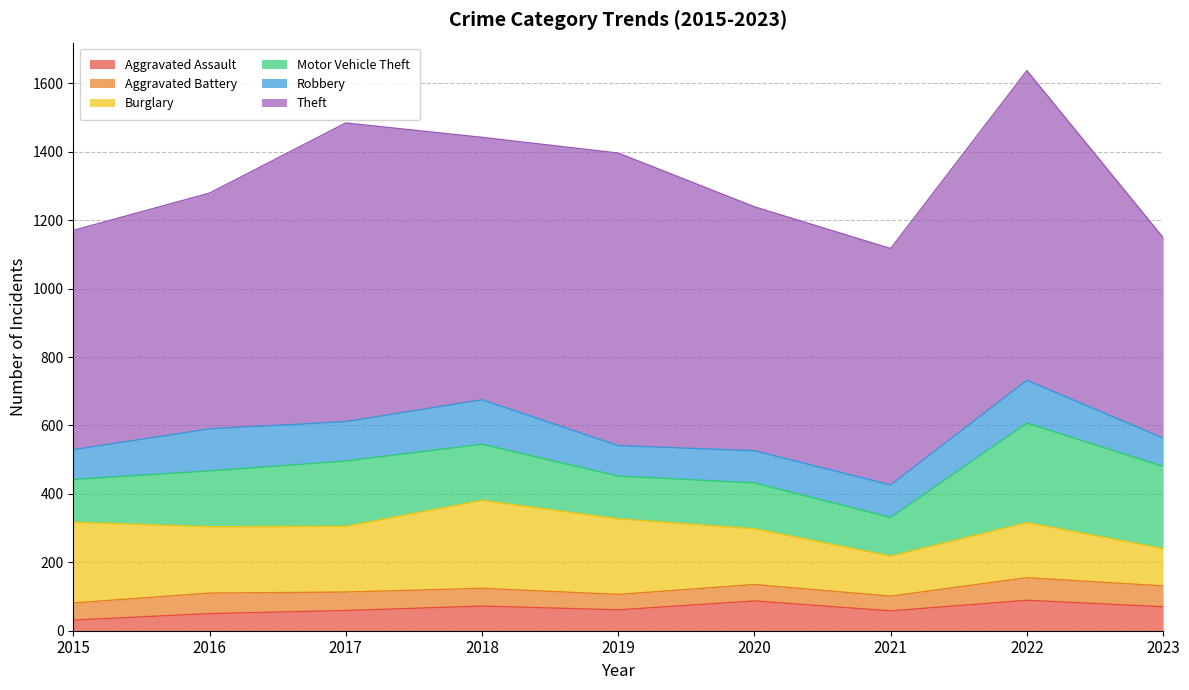

What are all the series names shown in the legend?

Aggravated Assault, Aggravated Battery, Burglary, Motor Vehicle Theft, Robbery, Theft